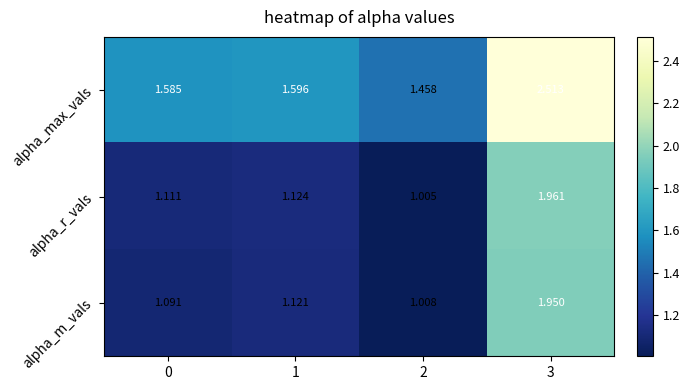

At how many categories does at least one series exceed 1?

4